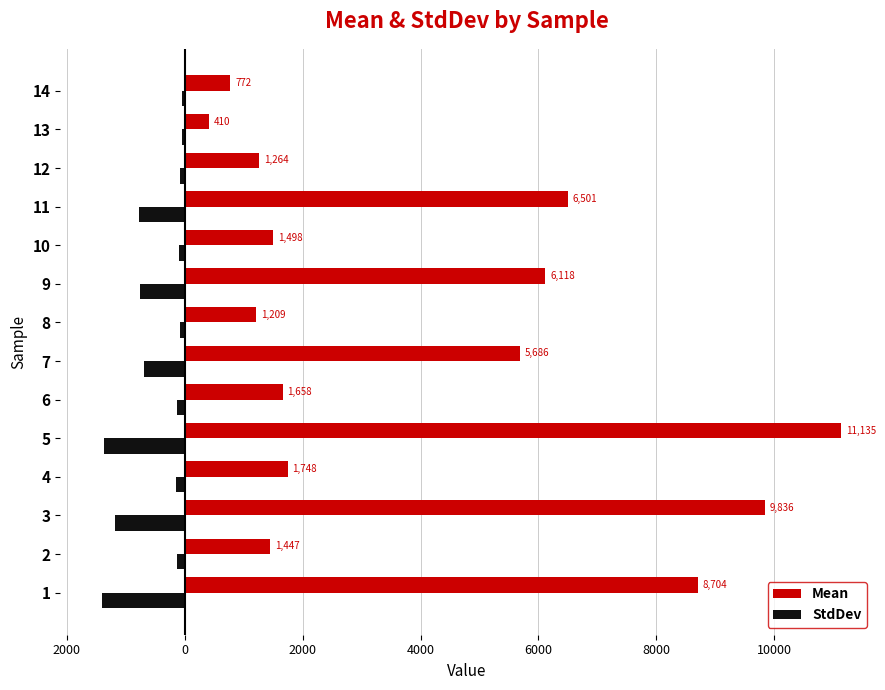

The value of StdDev at 13 is -95.9. True or false?

False